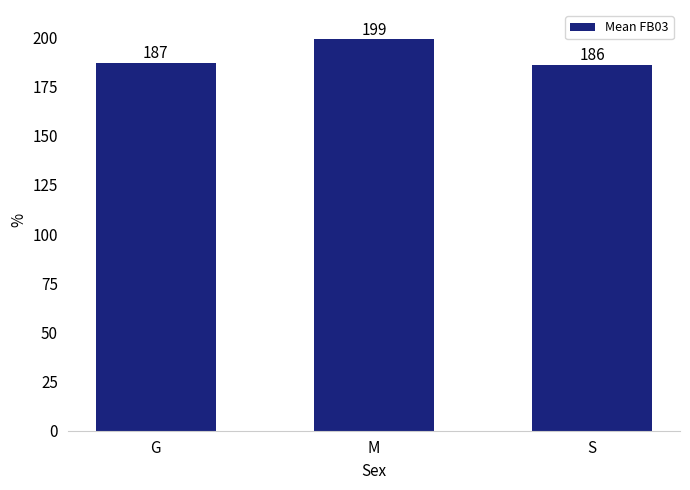

What is the change in value from G to M?

+12